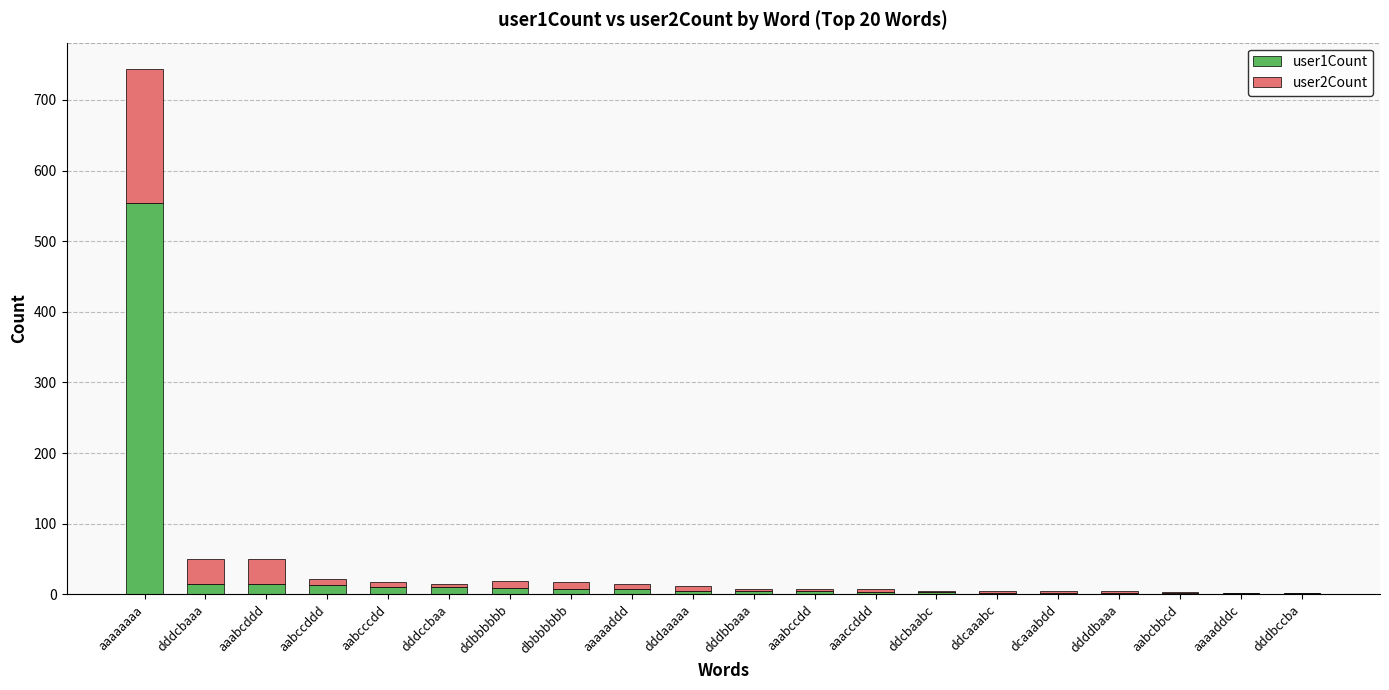

What is the total value across all series at aabccddd?

21